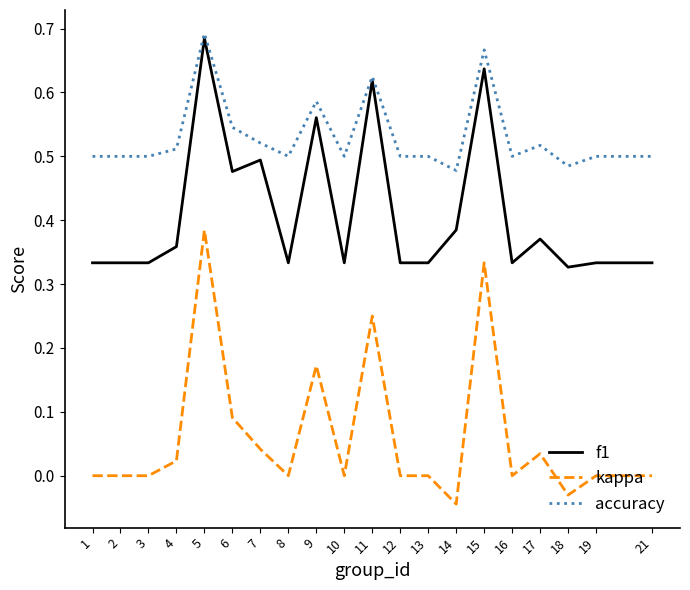

What are all the series names shown in the legend?

f1, kappa, accuracy